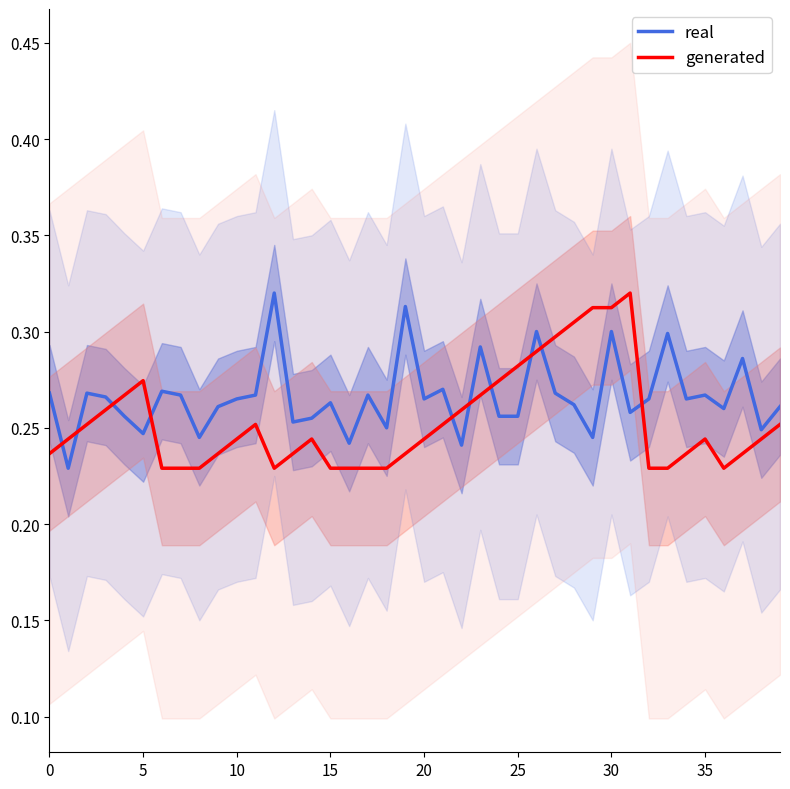

At which label does generated reach its peak?

31